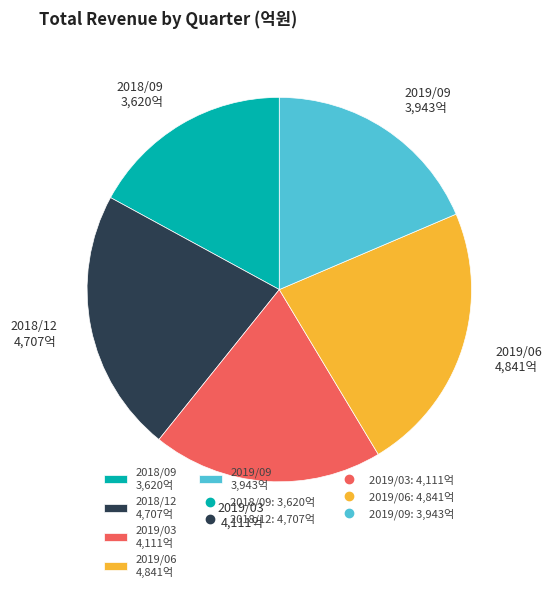

Does 2019/06 4,841억 account for over 50% of the chart?

No